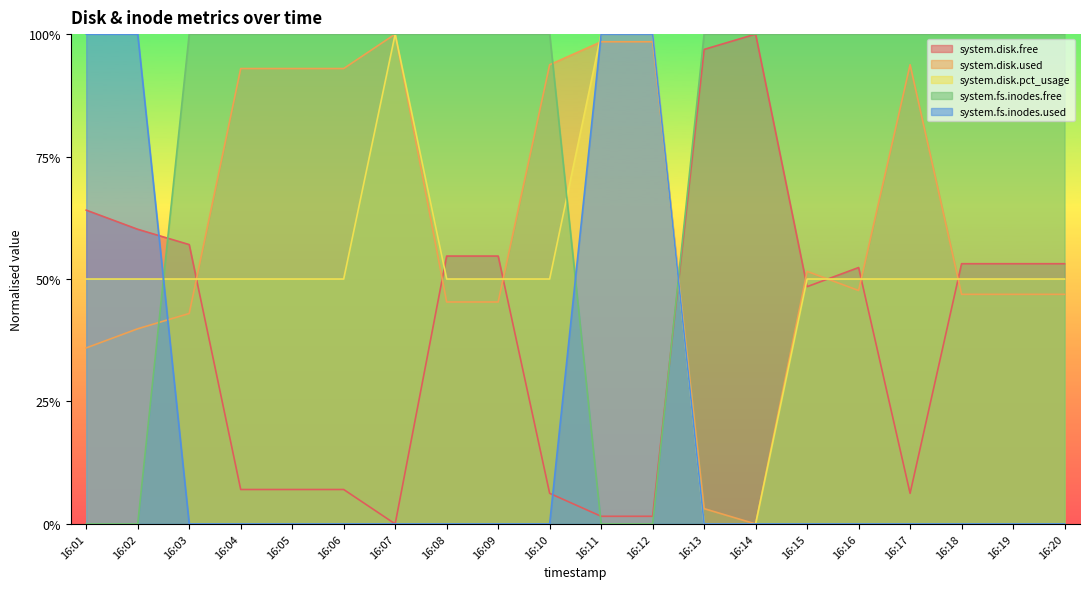

True or false: system.disk.used has more than 0 points higher than both neighbors.

True